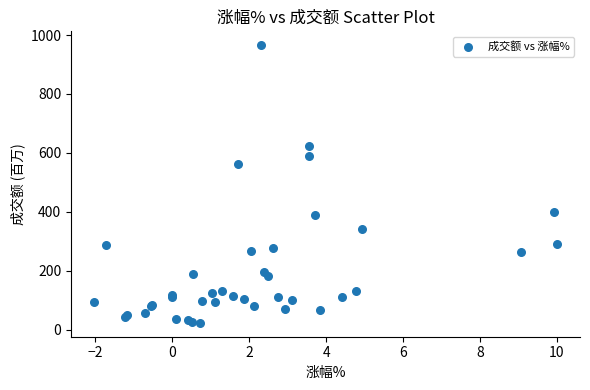

What Y value in the scatter plot is closest to 494?

561.9